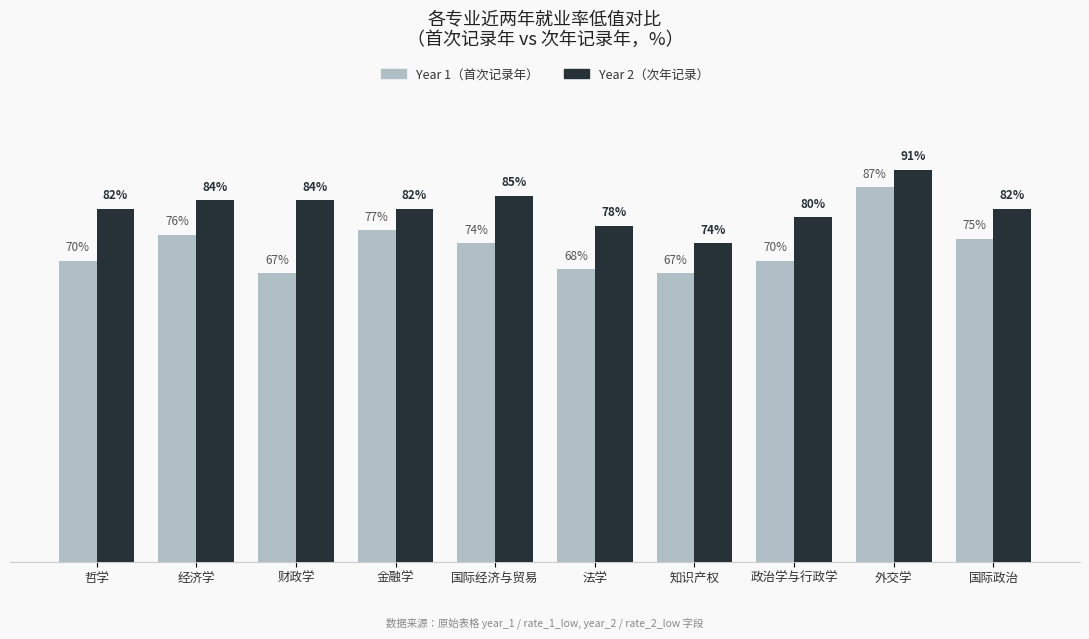

At which label does Year 2（次年记录） reach its peak?

外交学